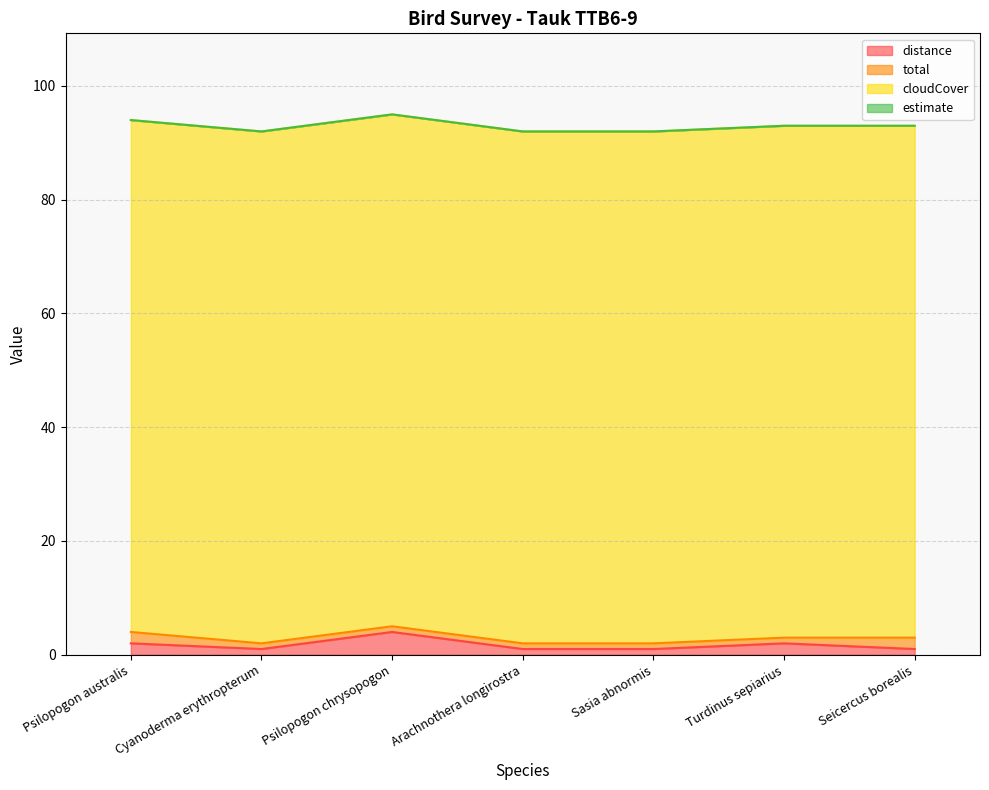

True or false: cloudCover and estimate cross at least once.

False